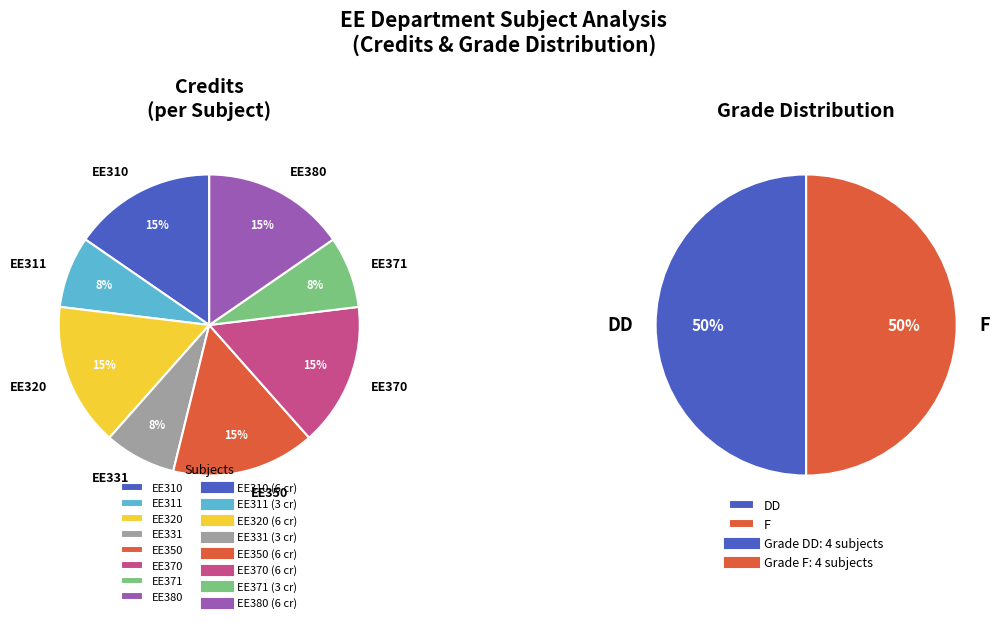

To the nearest percent, what is the combined percentage of EE310 and EE350?

31%